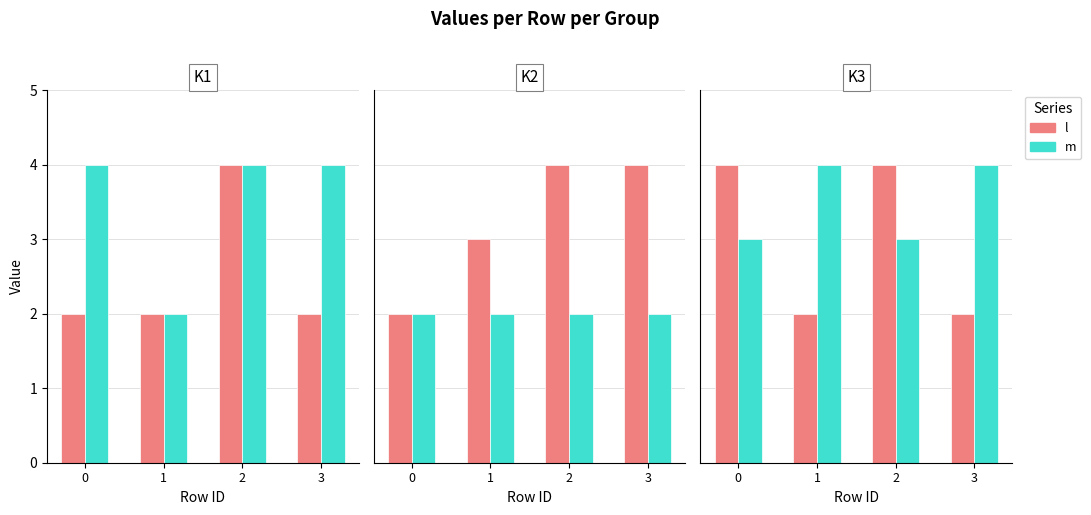

What is the difference between the maximum and minimum values in the m series?

1